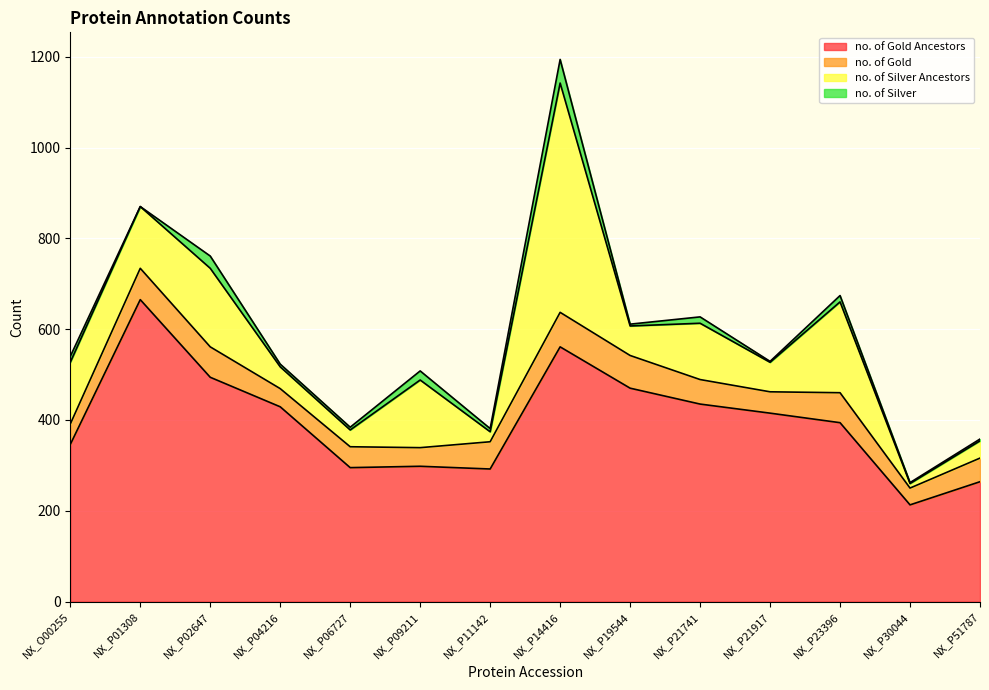

Reading left to right, extract all data points from this chart.

no. of Gold Ancestors: NX_O00255=346	NX_P01308=665	NX_P02647=494	NX_P04216=429	NX_P06727=295	NX_P09211=298	NX_P11142=292	NX_P14416=561	NX_P19544=470	NX_P21741=435	NX_P21917=415	NX_P23396=394	NX_P30044=213	NX_P51787=264
no. of Gold: NX_O00255=45	NX_P01308=69	NX_P02647=67	NX_P04216=40	NX_P06727=46	NX_P09211=41	NX_P11142=60	NX_P14416=76	NX_P19544=72	NX_P21741=54	NX_P21917=47	NX_P23396=66	NX_P30044=37	NX_P51787=52
no. of Silver Ancestors: NX_O00255=136	NX_P01308=136	NX_P02647=173	NX_P04216=48	NX_P06727=37	NX_P09211=149	NX_P11142=22	NX_P14416=505	NX_P19544=65	NX_P21741=124	NX_P21917=65	NX_P23396=200	NX_P30044=10	NX_P51787=38
no. of Silver: NX_O00255=13	NX_P01308=0	NX_P02647=27	NX_P04216=6	NX_P06727=6	NX_P09211=20	NX_P11142=7	NX_P14416=52	NX_P19544=4	NX_P21741=14	NX_P21917=2	NX_P23396=14	NX_P30044=2	NX_P51787=4